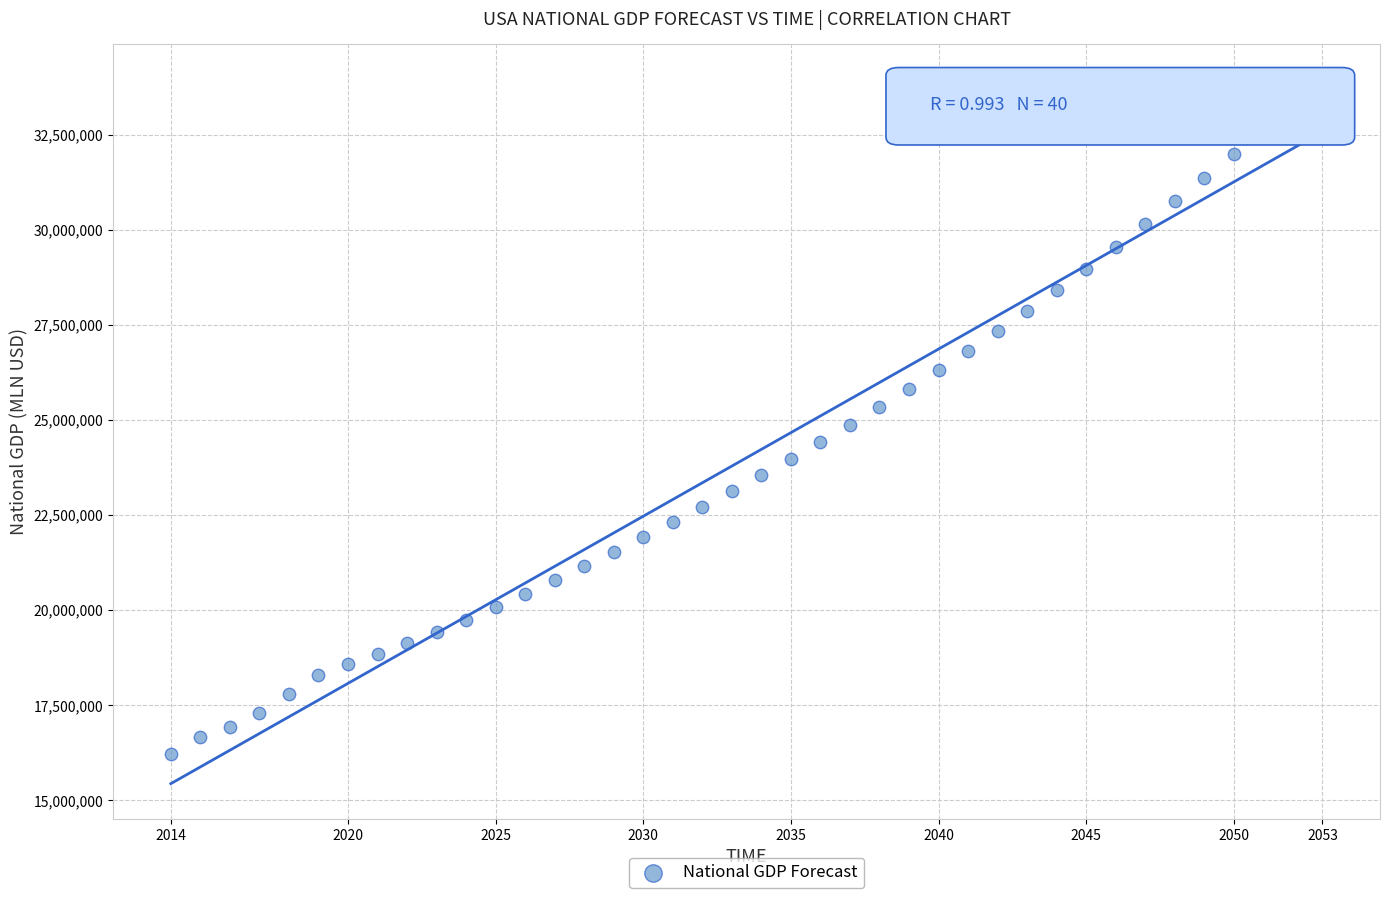

What is the range of Y values (max minus min)?

17737962.5